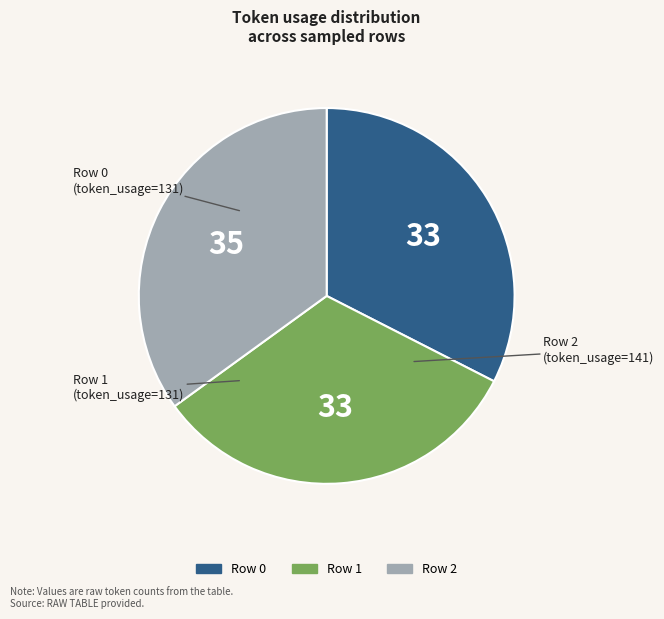

Is the sum of Row 0 and Row 2 greater than half?

Yes